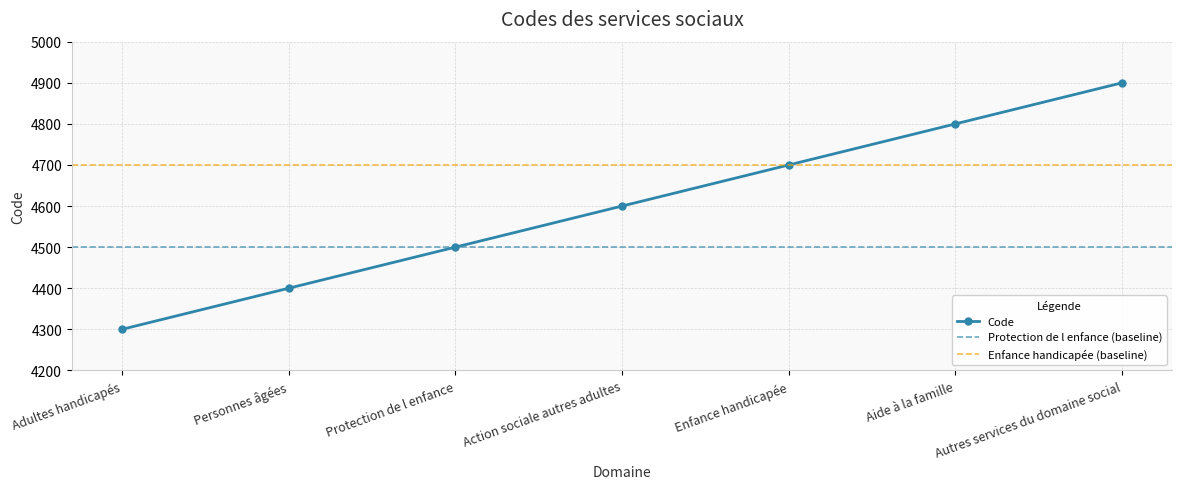

Rank the categories by value from highest to lowest.

Autres services du domaine social, Aide à la famille, Enfance handicapée, Action sociale autres adultes, Protection de l enfance, Personnes âgées, Adultes handicapés